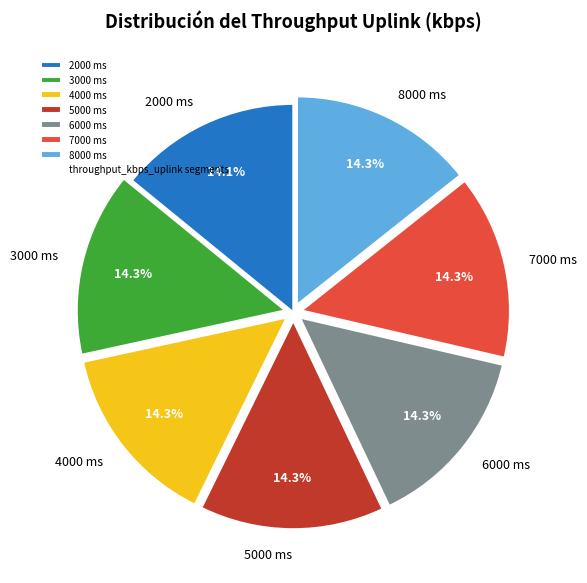

To the nearest percent, what is the combined percentage of 4000 ms and 5000 ms?

29%